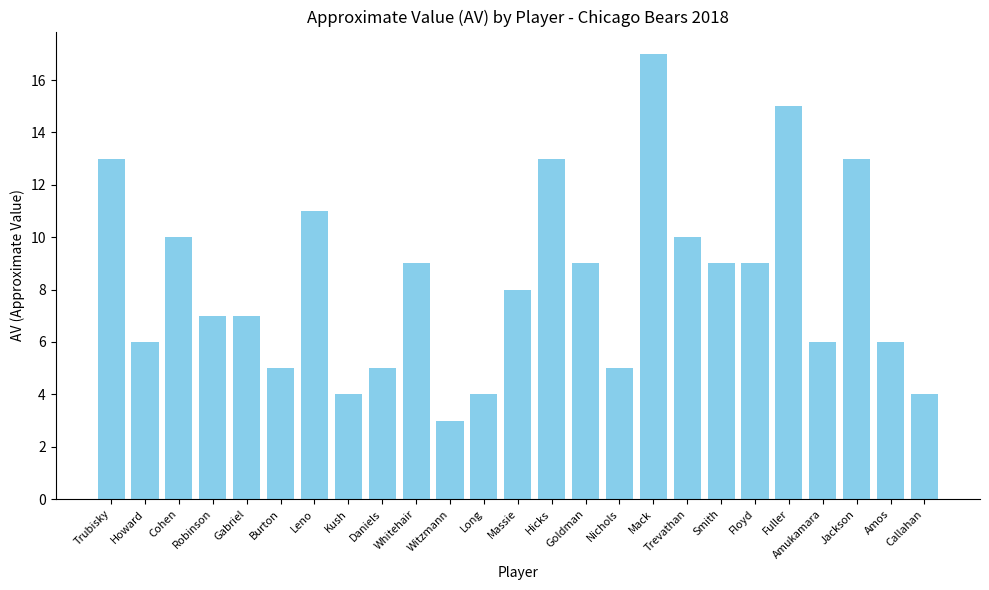

What is the value of the 17th bar from the left?

17